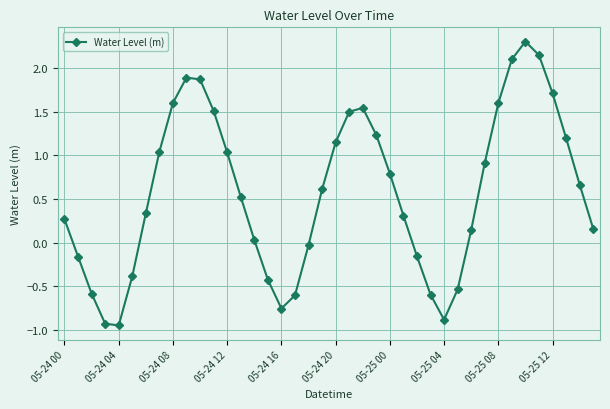

What is the value of the 28th point from the left?

-0.6